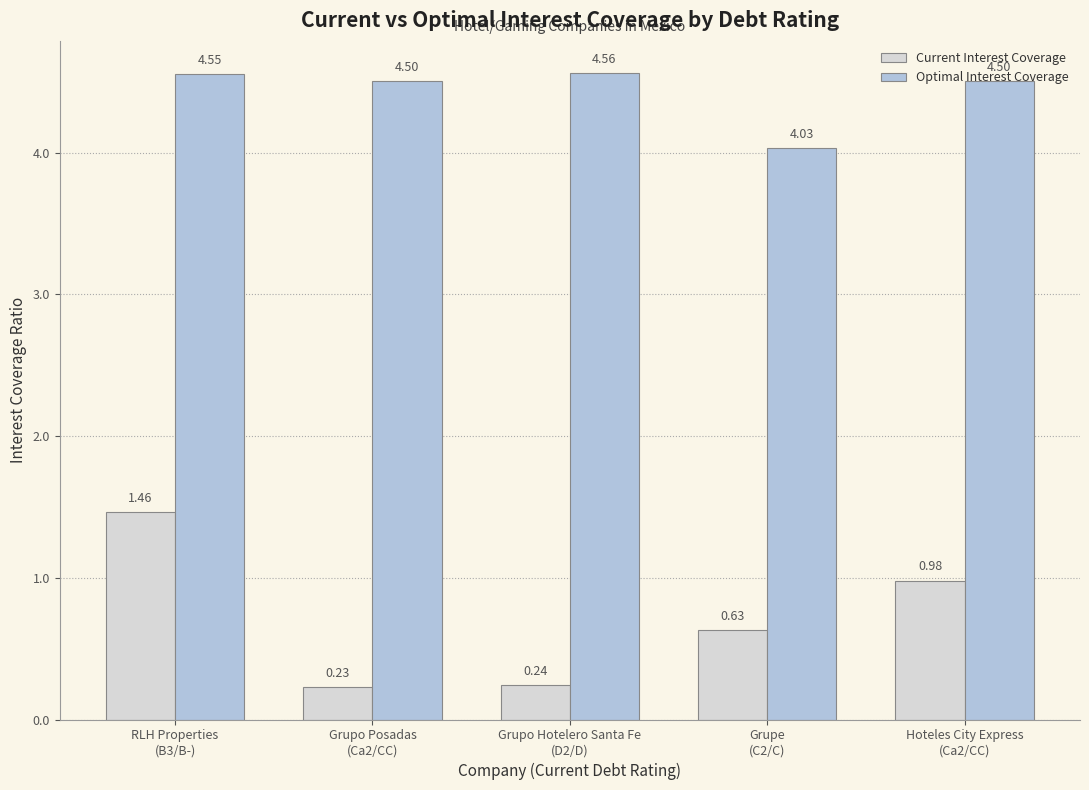

Which series has the widest spread of values?

Current Interest Coverage